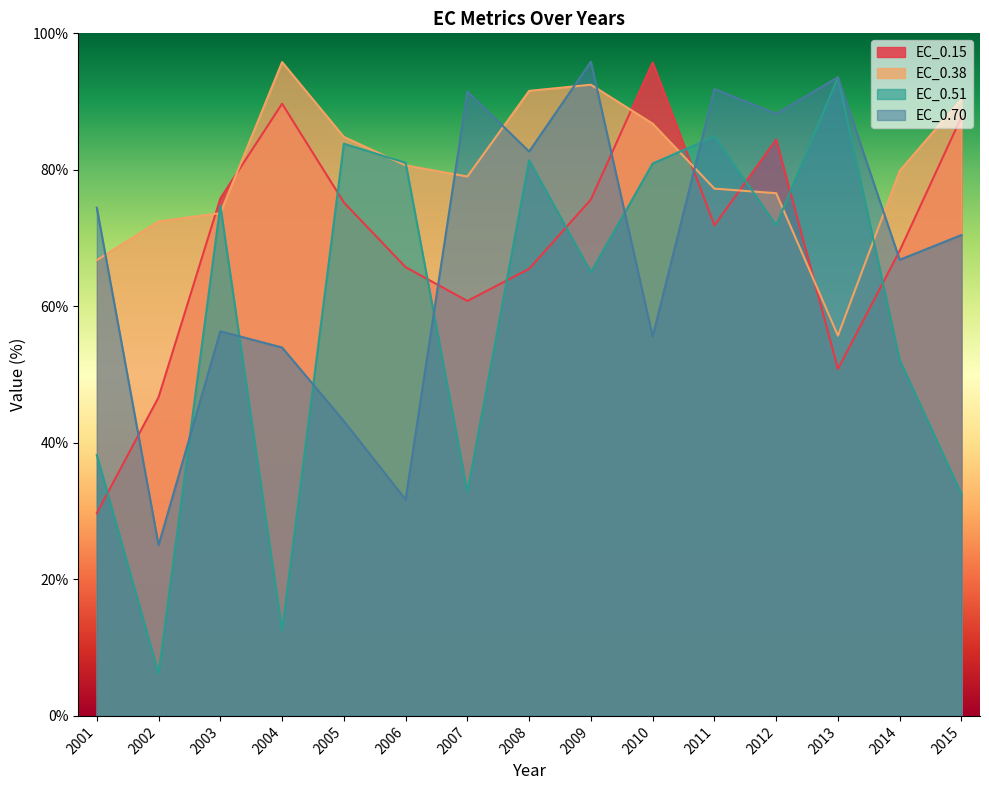

Reading right to left, transcribe all the data shown in this chart.

EC_0.15: 2015=87.8	2014=68.2	2013=50.8	2012=84.4	2011=71.9	2010=95.7	2009=75.7	2008=65.5	2007=60.8	2006=65.7	2005=75.2	2004=89.7	2003=75.8	2002=46.7	2001=29.7
EC_0.38: 2015=90.4	2014=79.9	2013=55.7	2012=76.6	2011=77.2	2010=86.8	2009=92.5	2008=91.6	2007=79.0	2006=80.7	2005=84.8	2004=95.8	2003=73.7	2002=72.4	2001=66.8
EC_0.51: 2015=32.5	2014=52.1	2013=93.6	2012=71.9	2011=84.9	2010=80.9	2009=65.0	2008=81.4	2007=32.8	2006=81.0	2005=83.8	2004=12.5	2003=74.8	2002=6.2	2001=38.2
EC_0.70: 2015=70.4	2014=66.8	2013=93.6	2012=88.2	2011=91.8	2010=55.6	2009=95.8	2008=82.7	2007=91.5	2006=31.7	2005=43.2	2004=54.0	2003=56.3	2002=25.0	2001=74.4